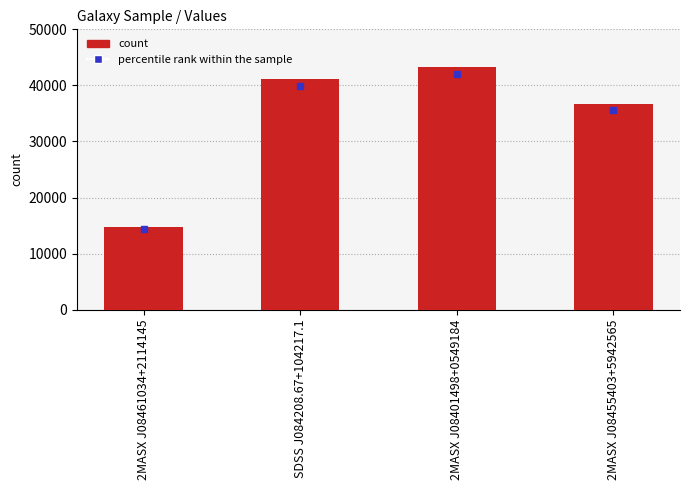

Approximately how many times larger is the value at SDSS J084208.67+104217.1 compared to 2MASX J08401498+0549184?

0.9